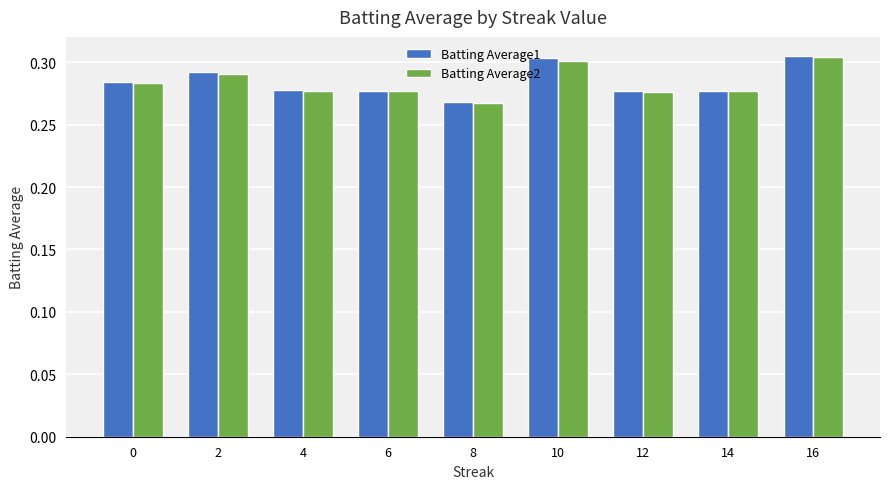

What are all the series names shown in the legend?

Batting Average1, Batting Average2